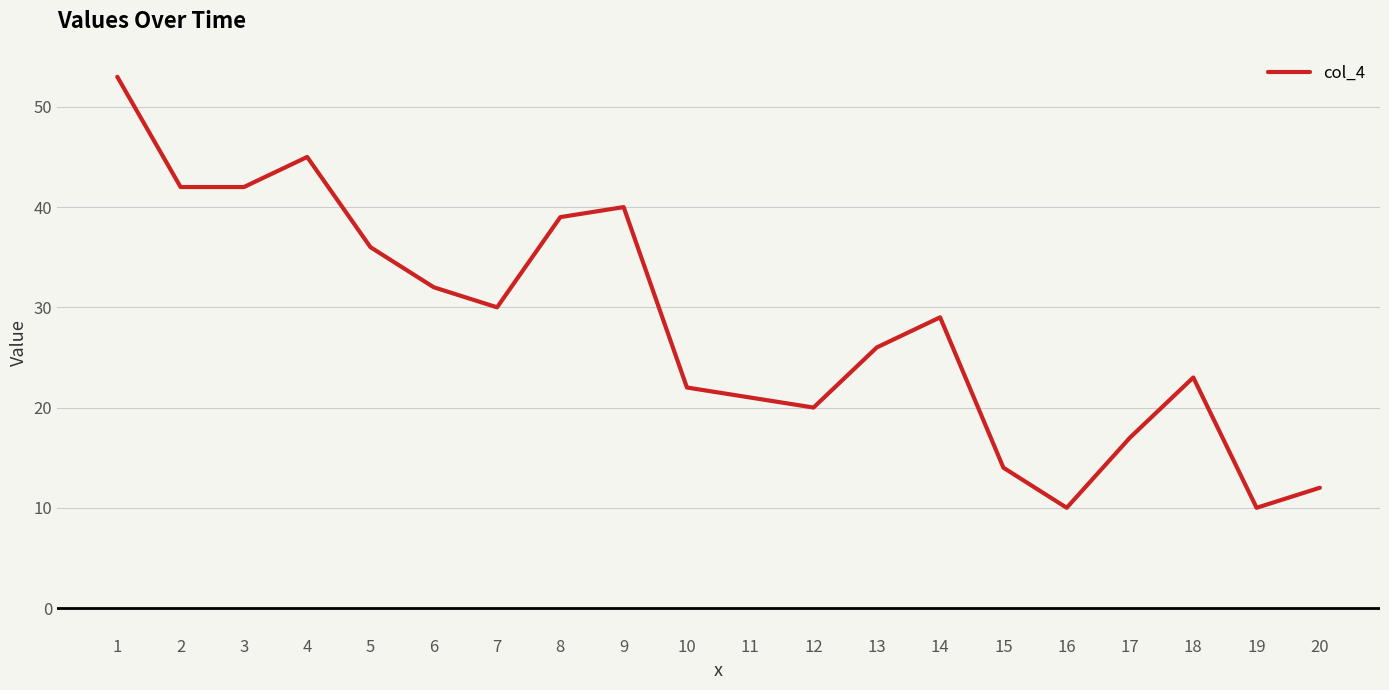

Reading left to right, extract all data points from this chart.

1=53	2=42	3=42	4=45	5=36	6=32	7=30	8=39	9=40	10=22	11=21	12=20	13=26	14=29	15=14	16=10	17=17	18=23	19=10	20=12